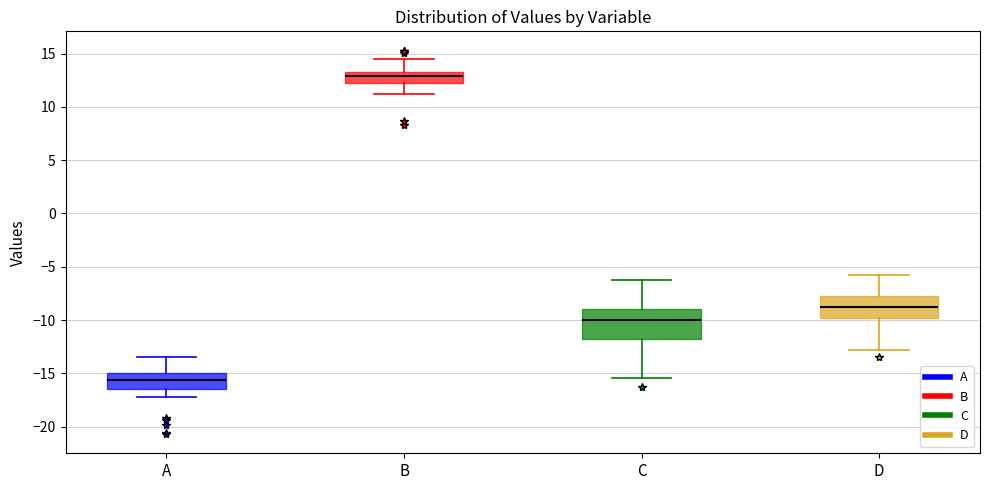

Reading left to right, read every box against the y-axis: the position of its median line, the range the box covers, and the ends of its whiskers. The values are not printed on the chart, so give them approximately, as read against the axis.

A: median -15.5, box -16.5 to -15.0, whiskers -17.0 to -13.5
B: median 13.0, box 12.5 to 13.5, whiskers 11.0 to 14.5
C: median -10.0, box -12.0 to -9.0, whiskers -15.5 to -6.0
D: median -8.5, box -10.0 to -7.5, whiskers -13.0 to -5.5